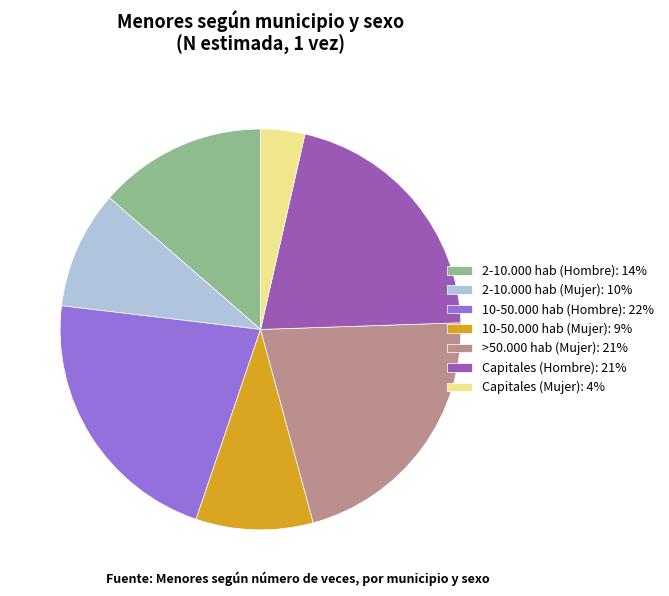

Which slice is the smallest?

Capitales (Mujer)